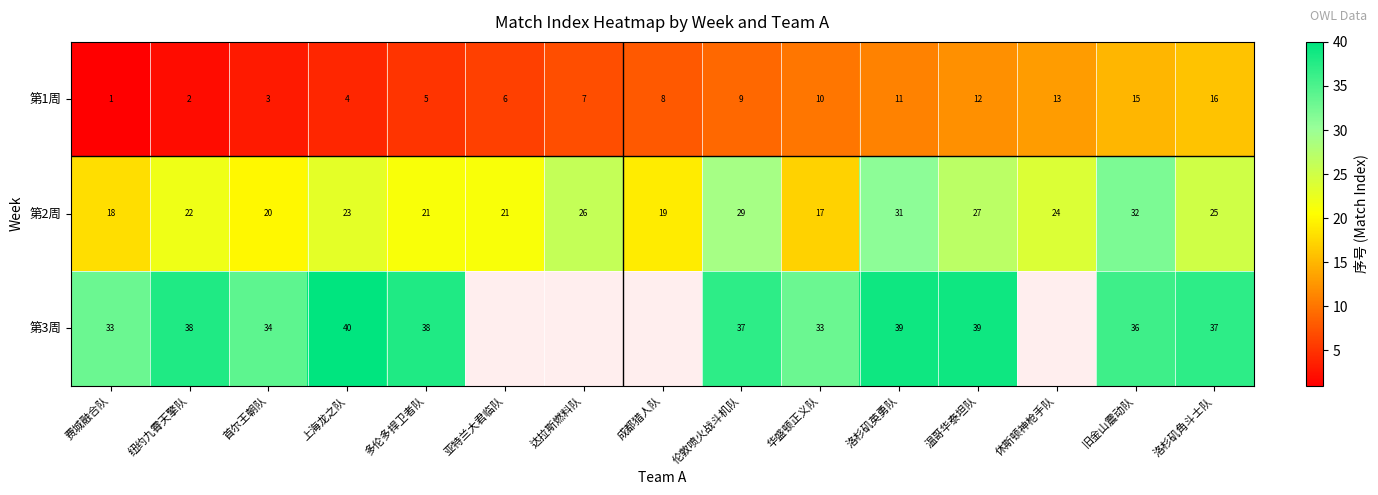

What is the difference between the 第2周 values at 多伦多捍卫者队 and 华盛顿正义队?

4